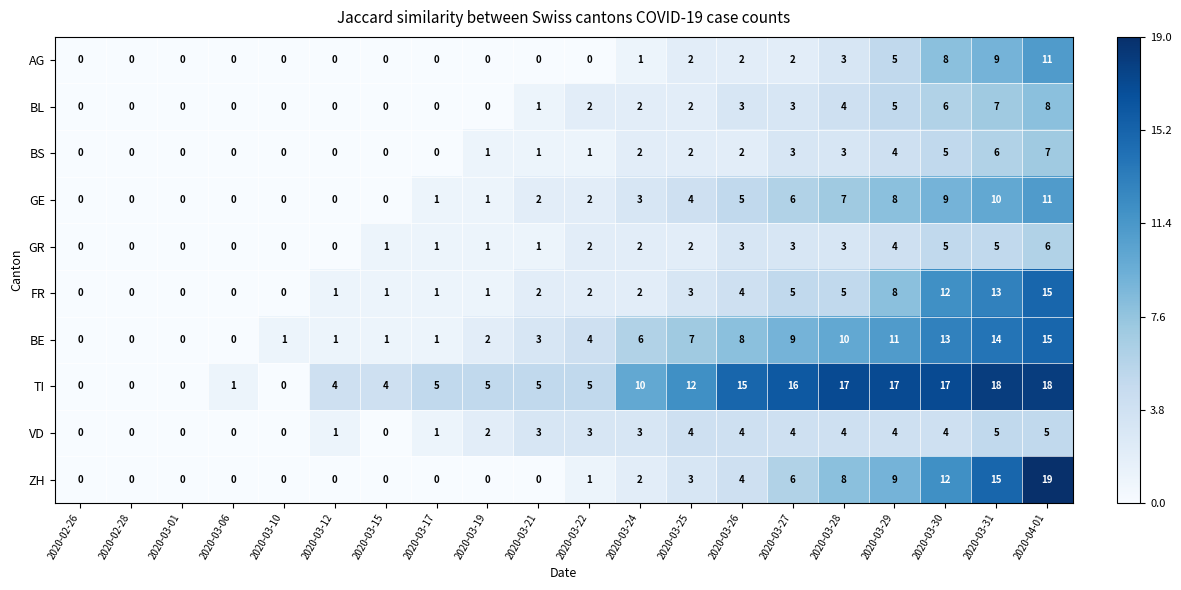

Which has a higher value, 2020-03-21 or 2020-04-01?

2020-04-01